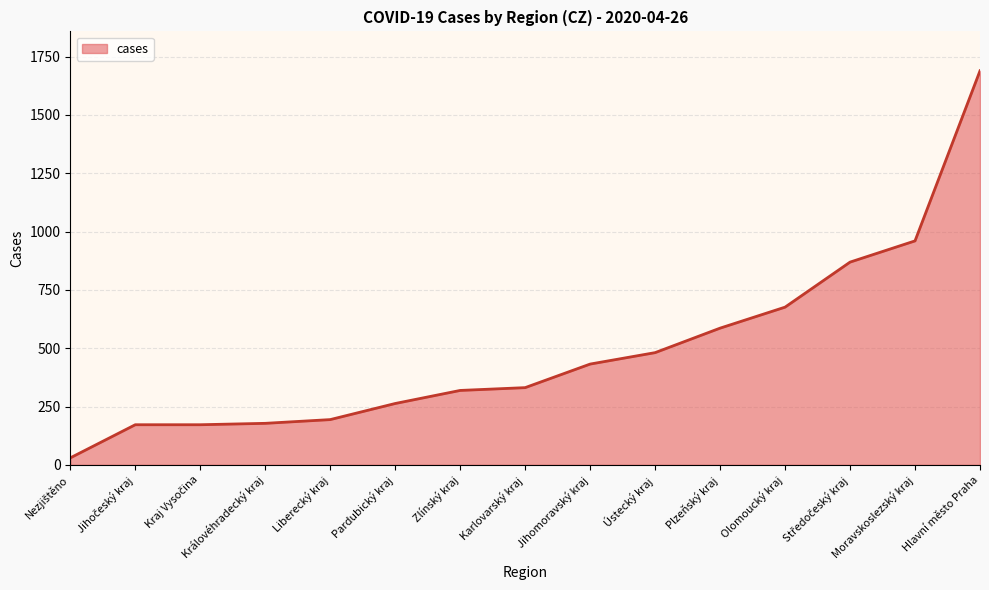

What is the ratio of the value at Ústecký kraj to the value at Karlovarský kraj?

1.5